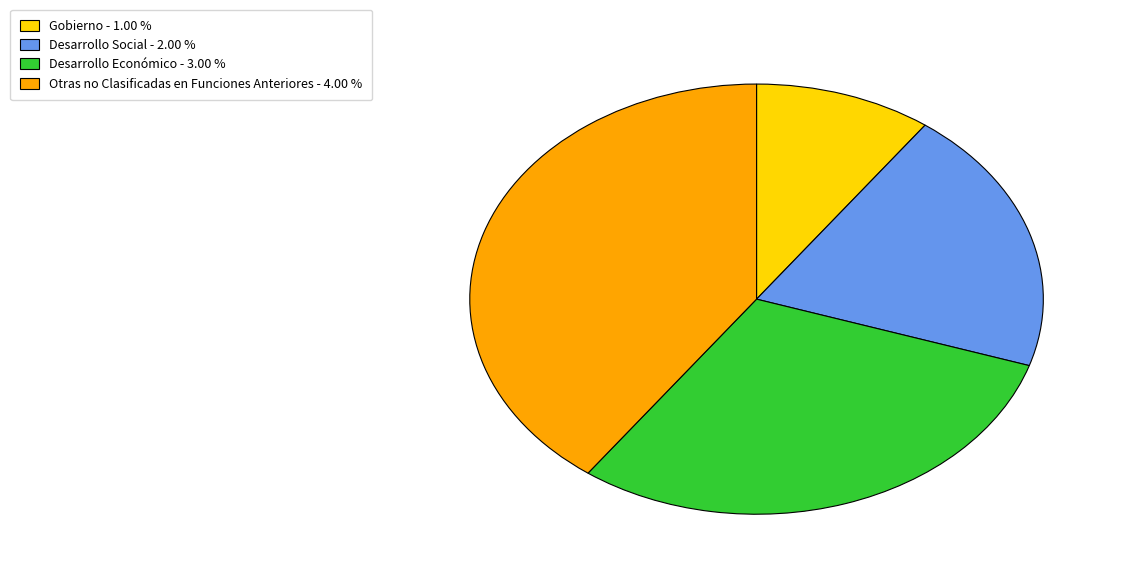

Does Otras no Clasificadas en Funciones Anteriores represent more than half of the total?

No